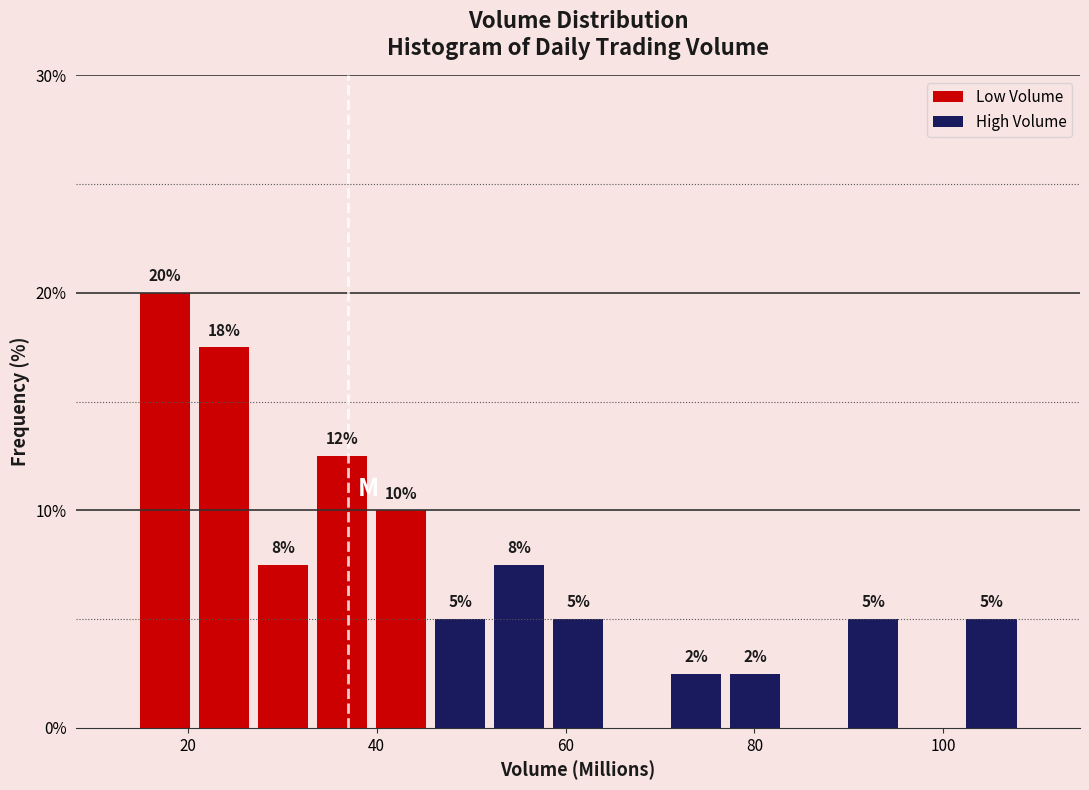

Around what value on the x-axis is the tallest bar? Give the approximate position of its centre, as read against the axis.

18